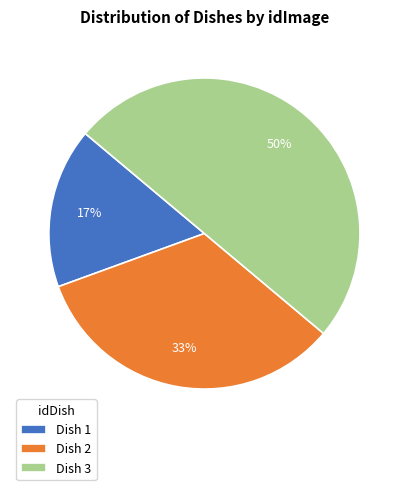

What is the largest slice in the pie chart?

Dish 3